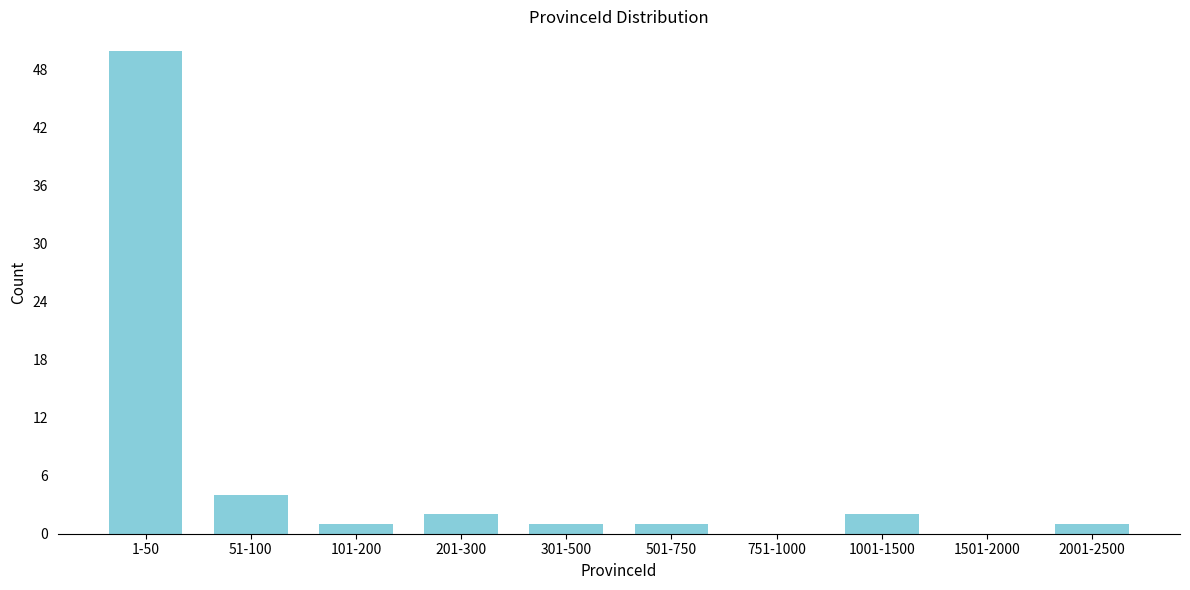

Reading left to right, what are all the values shown in this chart?

1-50=50	51-100=4	101-200=1	201-300=2	301-500=1	501-750=1	751-1000=0	1001-1500=2	1501-2000=0	2001-2500=1